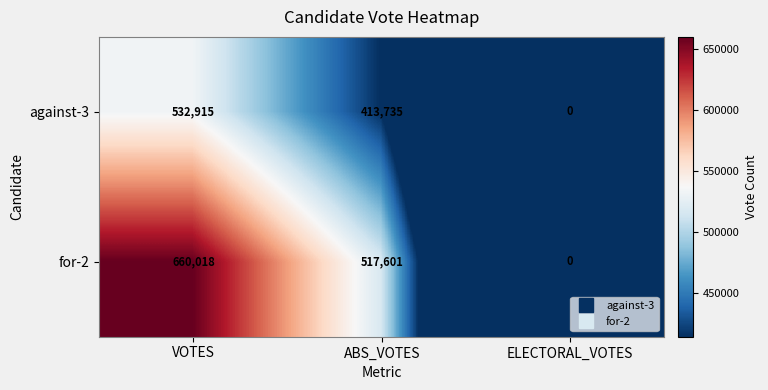

What is the difference between the maximum and second lowest values in the for-2 series?

142417